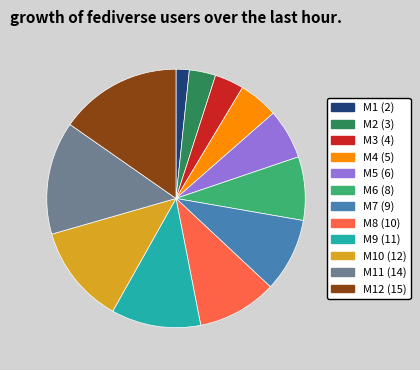

Is there a majority slice in this chart?

No